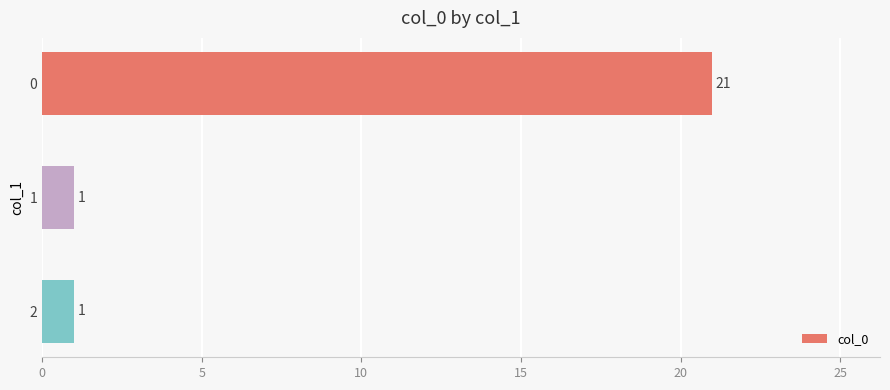

What is the change in value from 0 to 2?

-20